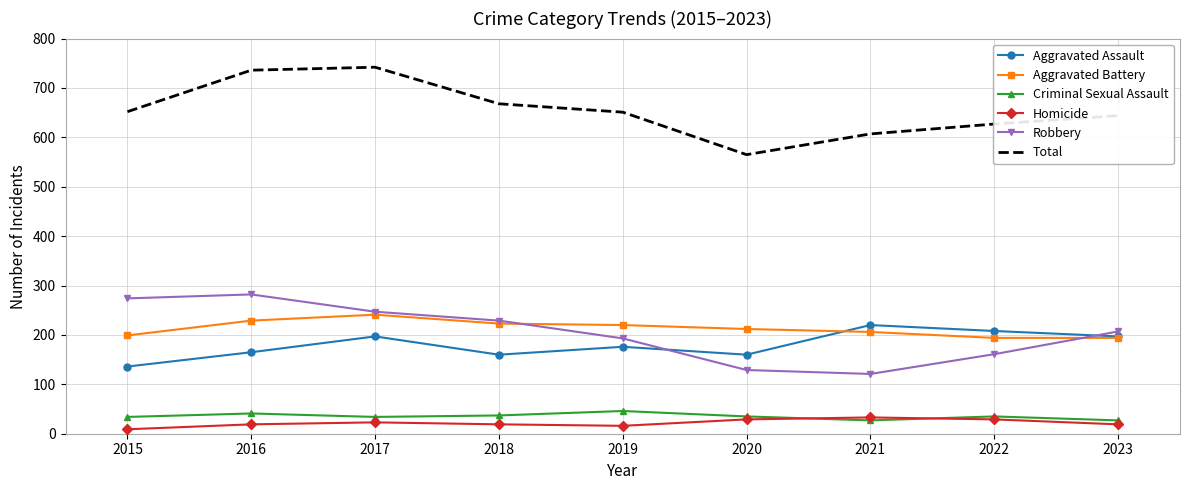

What is the total value across all series at 2023?

1288